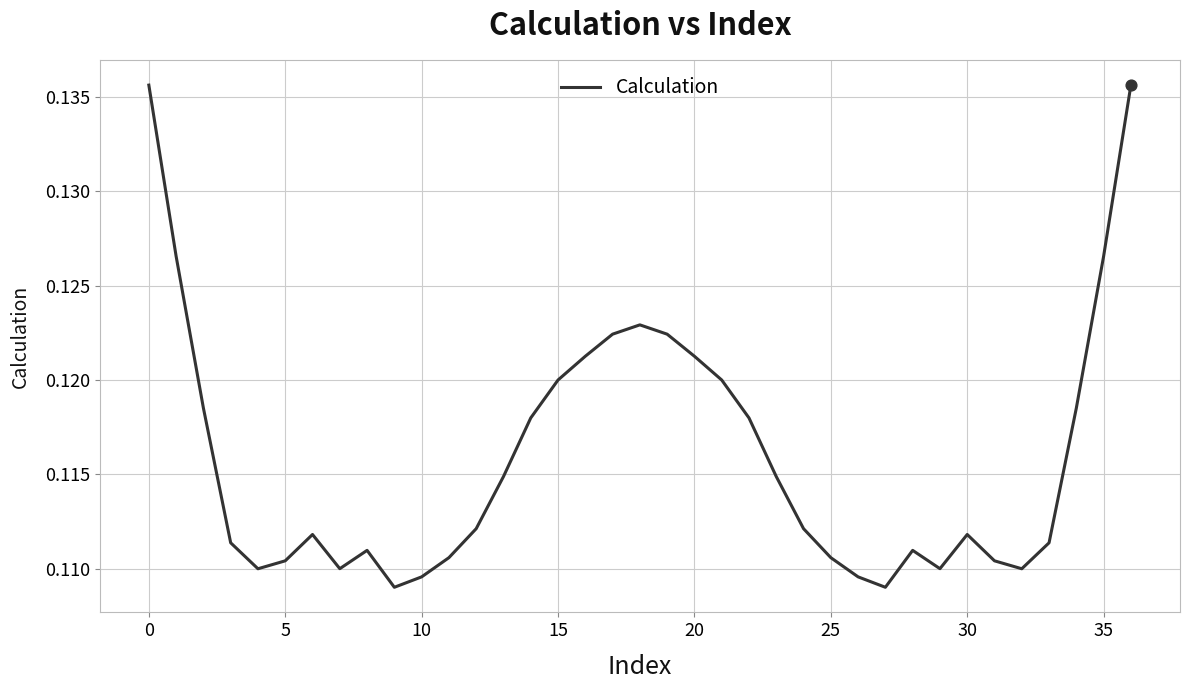

How many lines are shown in the chart?

1